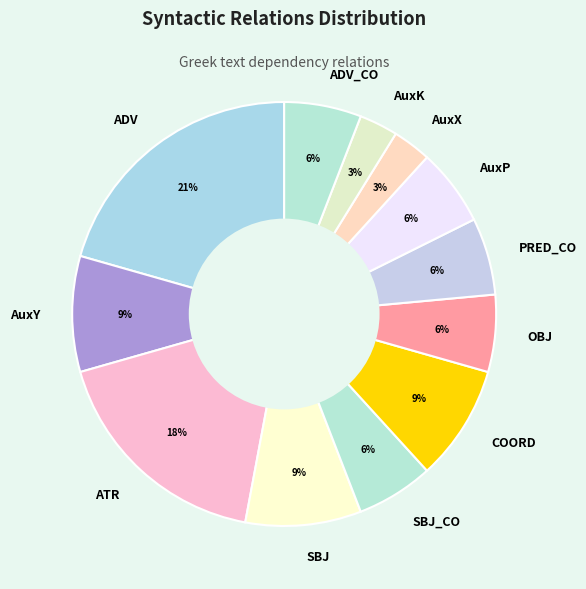

Is it true that SBJ_CO is 6% of the pie?

True